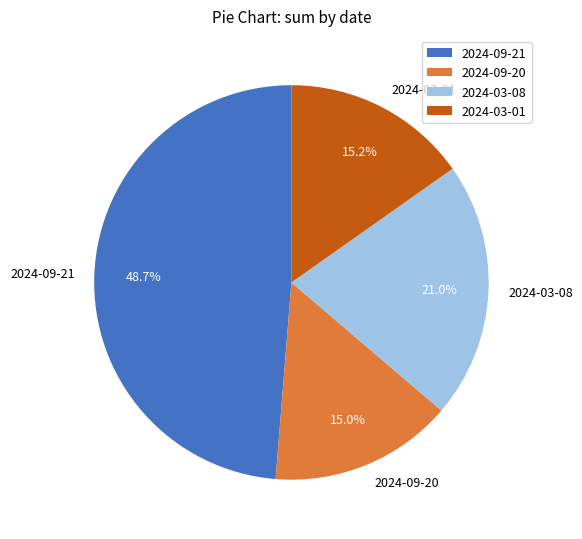

What percentage is the 2024-03-08 slice, to the nearest percent?

21%